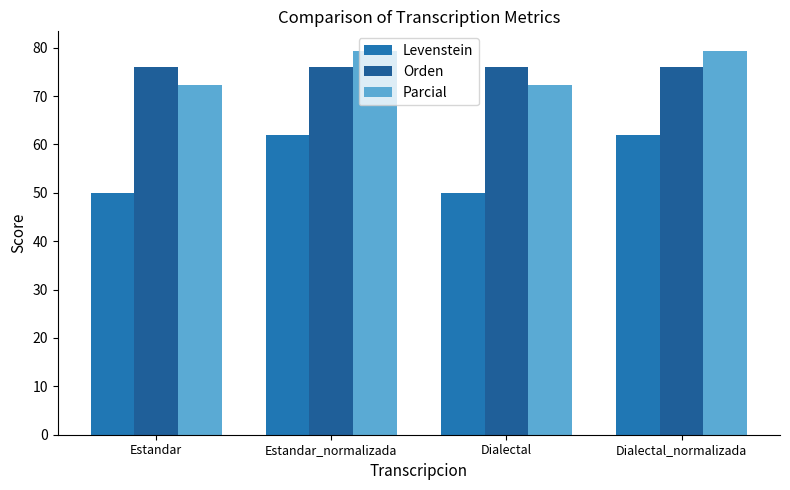

True or false: Parcial has a value of 26.6 at Estandar_normalizada.

False